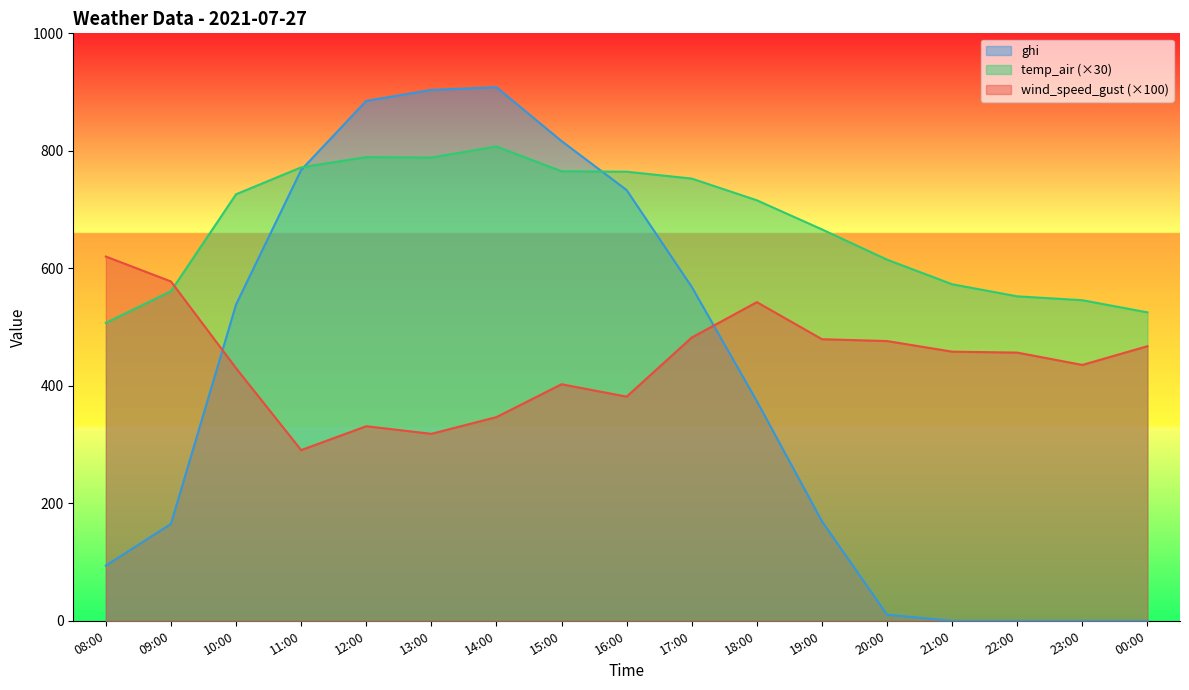

True or false: ghi and wind_speed_gust cross at least once.

True